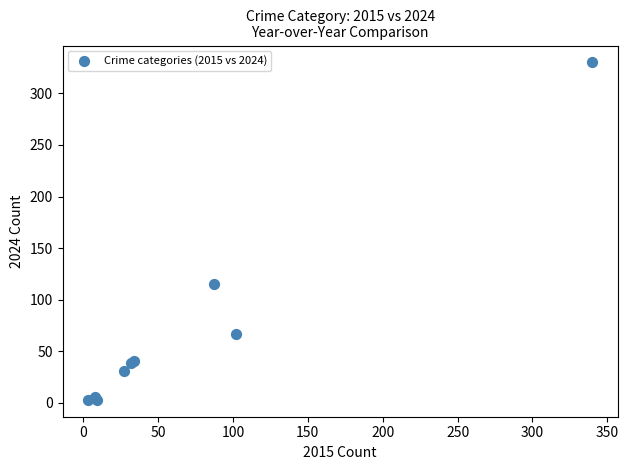

What Y value in the scatter plot is closest to 166?

115